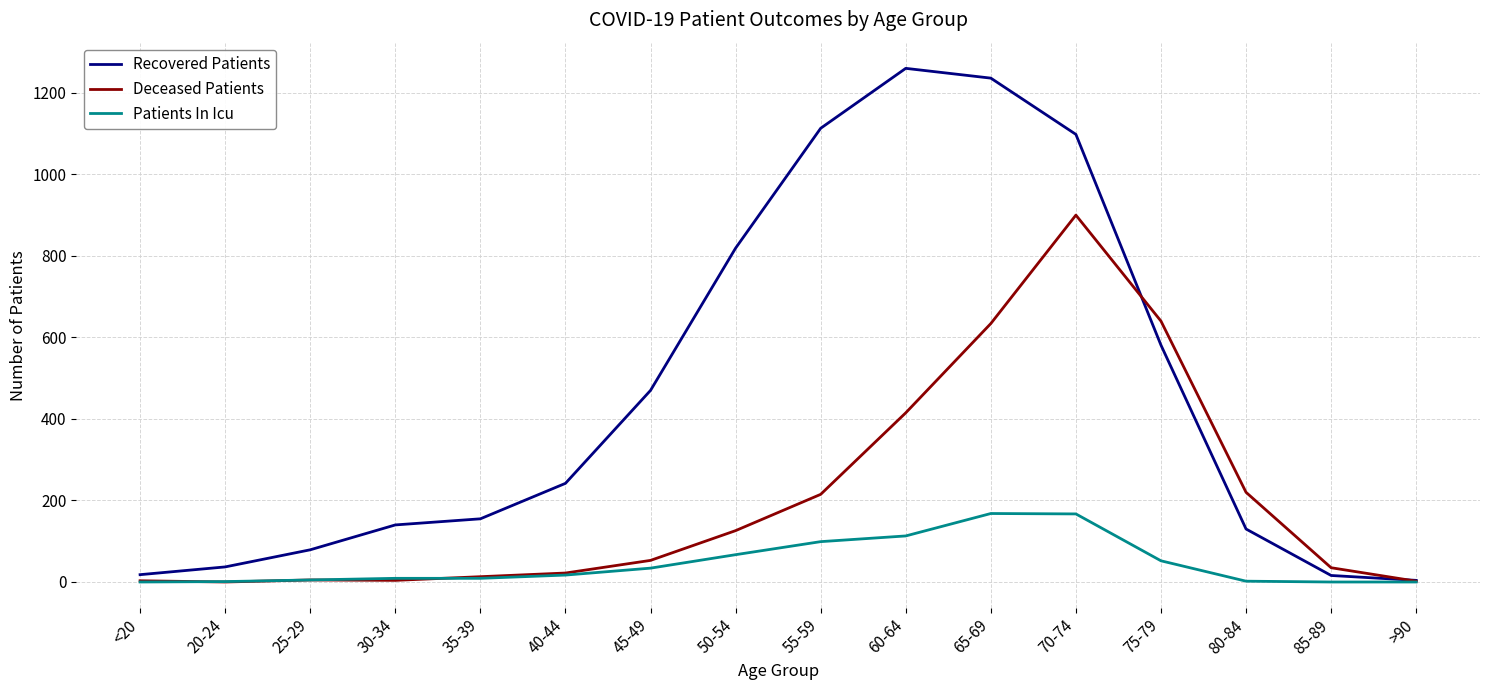

True or false: Deceased Patients has a value of 13 at 35-39.

True